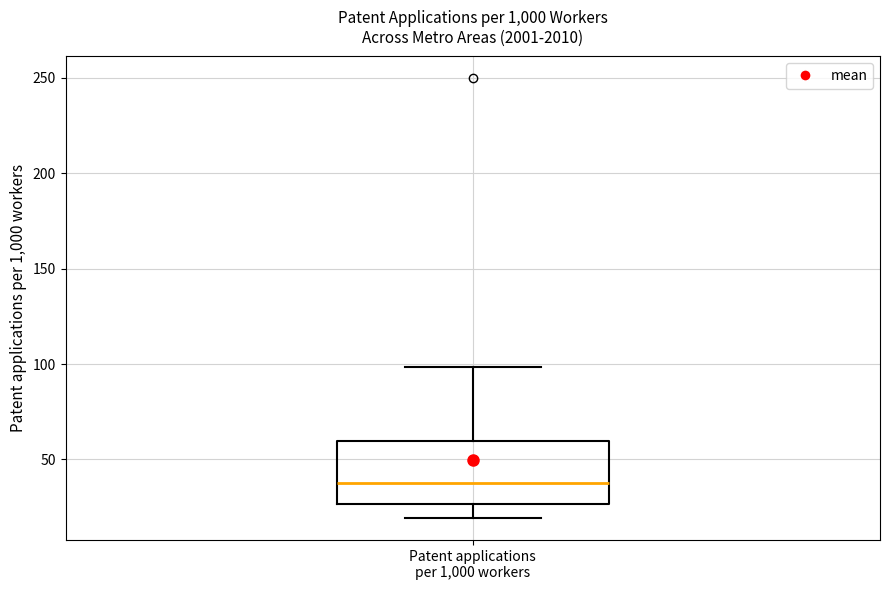

Where does the upper whisker of the box for Patent applications per 1,000 workers end on the y-axis? The values are not printed on the chart, so give them approximately, as read against the axis.

100